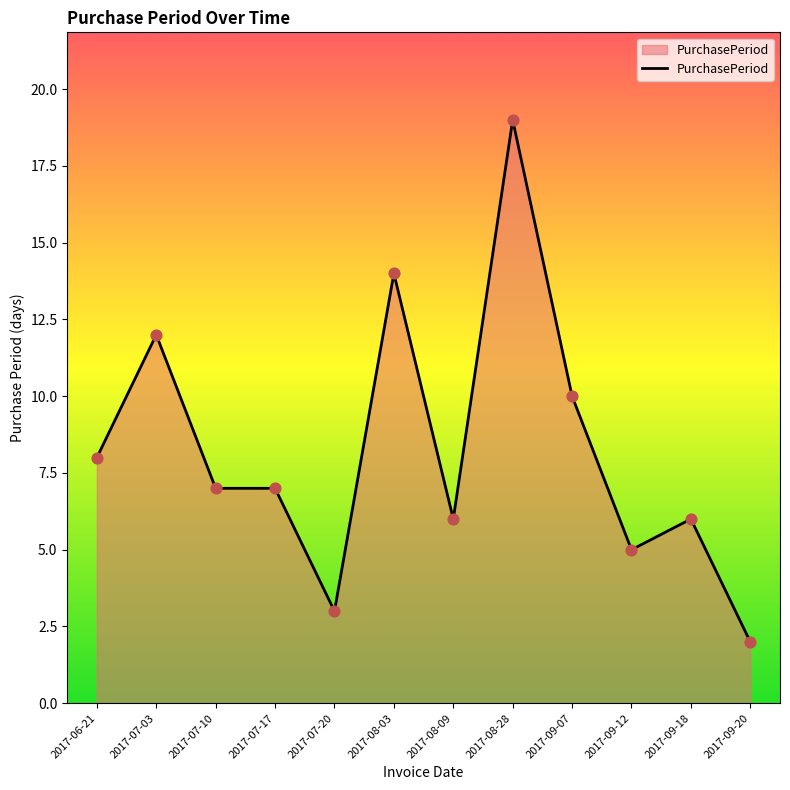

Which has a higher value, 2017-09-12 or 2017-08-09?

2017-08-09